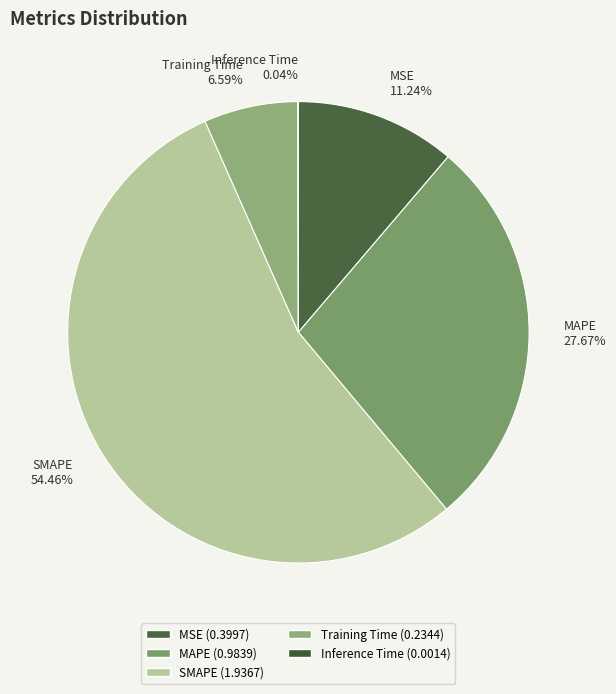

Between MSE and SMAPE, which is larger?

SMAPE